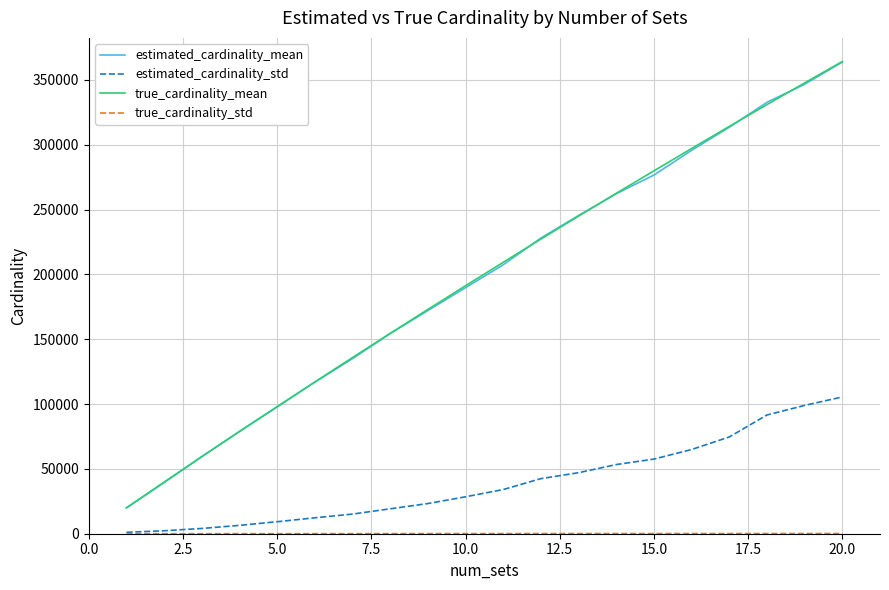

True or false: estimated_cardinality_mean and estimated_cardinality_std cross at least once.

False